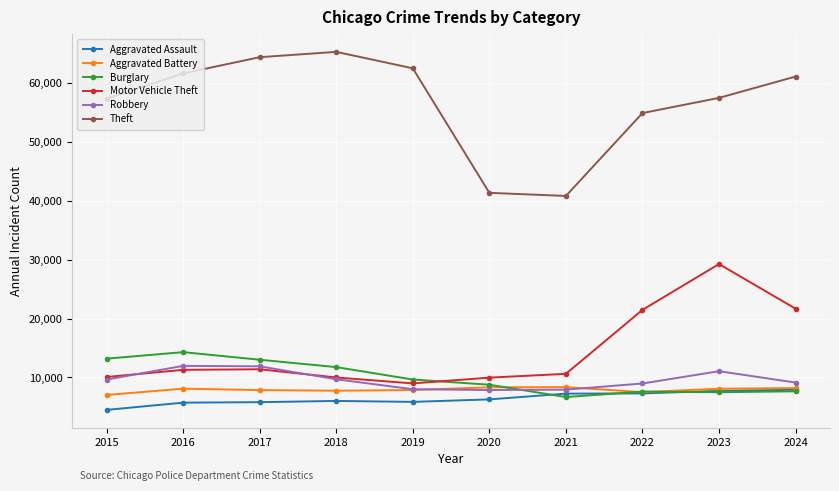

What is the approximate value of Aggravated Battery at 2017?

7845